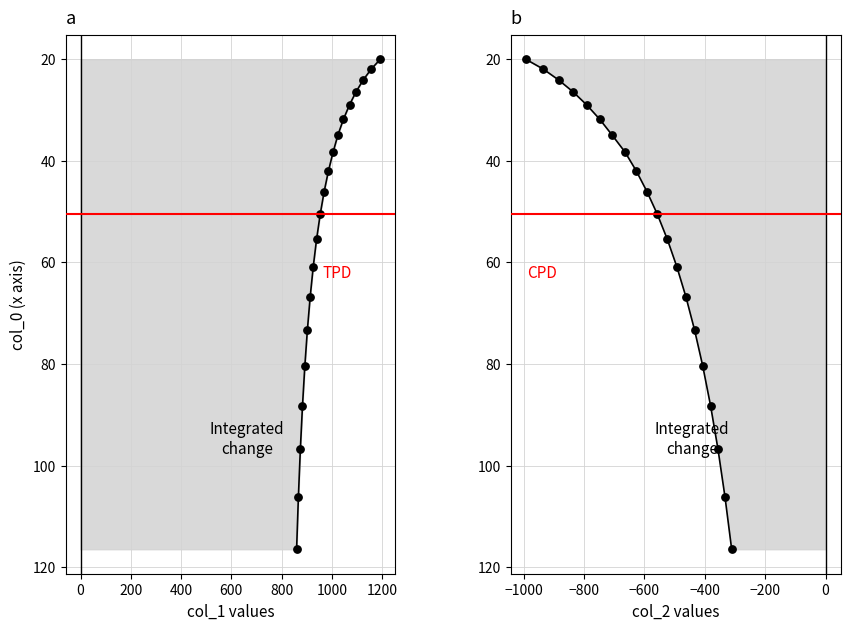

Which series has the widest spread of Y values?

col_1